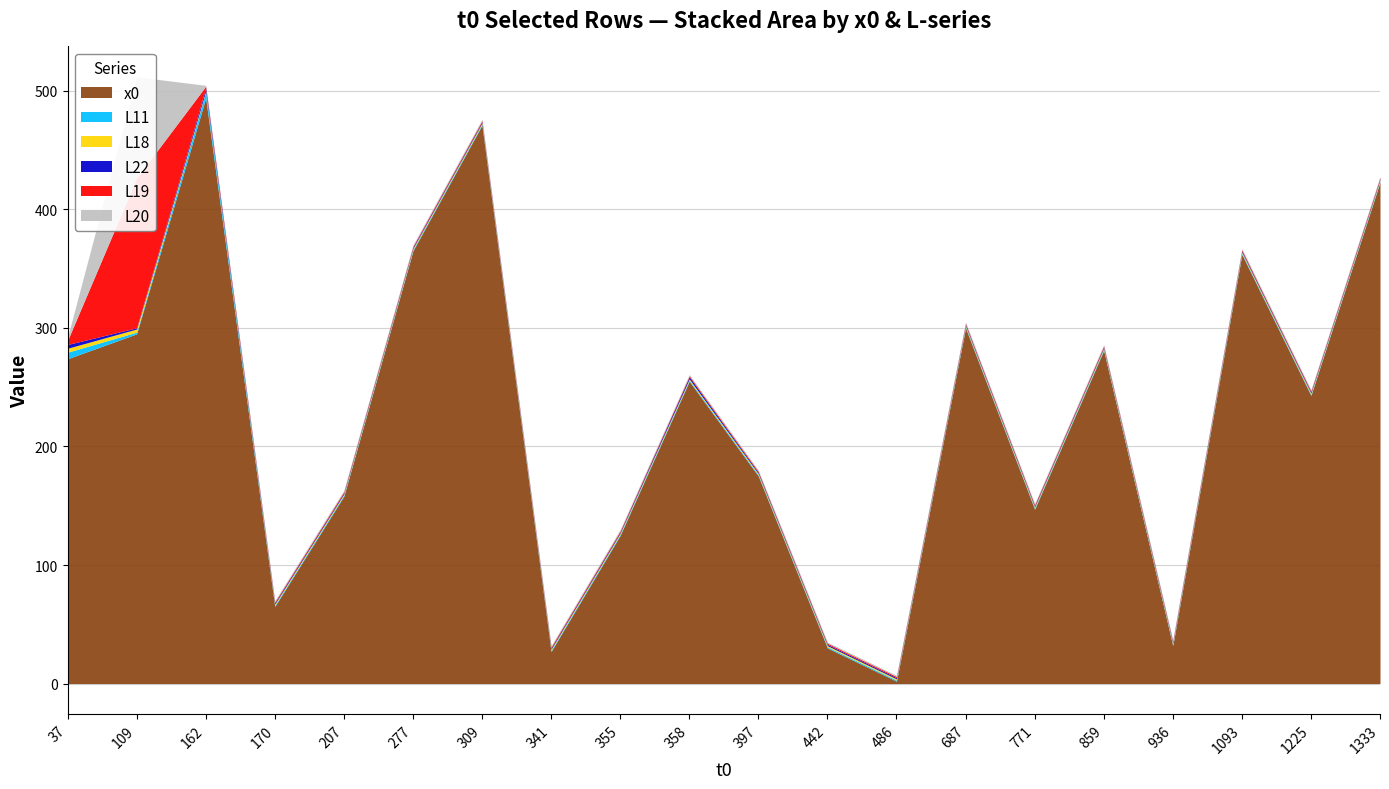

At how many categories does at least one series exceed 37?

16